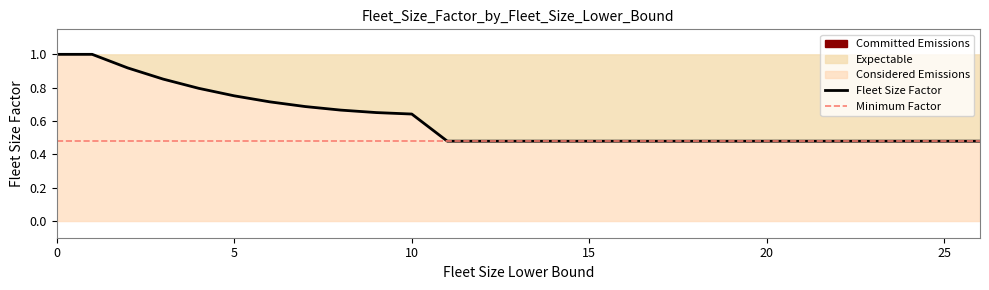

Rank the categories by value from lowest to highest.

11, 16, 21, 26, 10, 9, 8, 7, 6, 5, 4, 3, 2, 0, 1